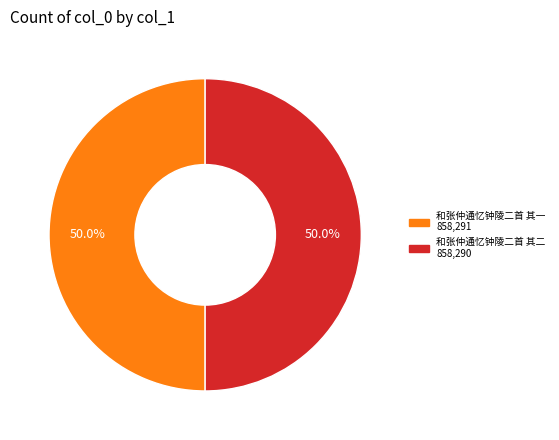

What percentage is the 和张仲通忆钟陵二首 其二 slice, to the nearest percent?

50%